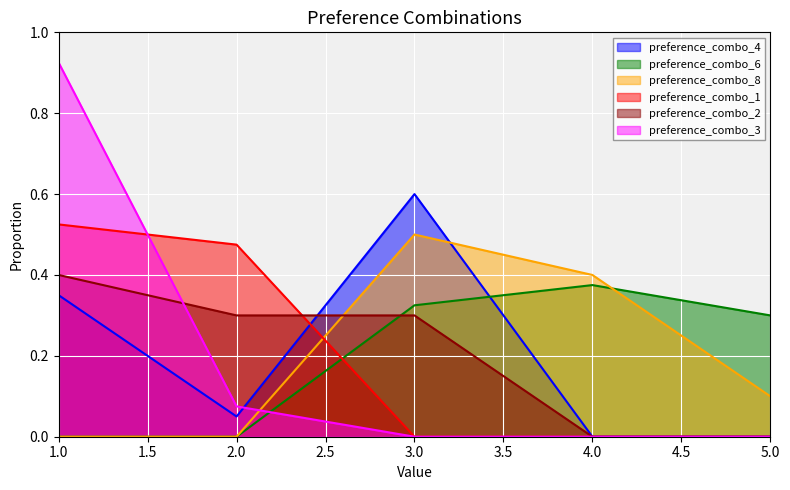

At 5, list the series in order from largest to smallest.

preference_combo_6, preference_combo_8, preference_combo_4, preference_combo_1, preference_combo_2, preference_combo_3